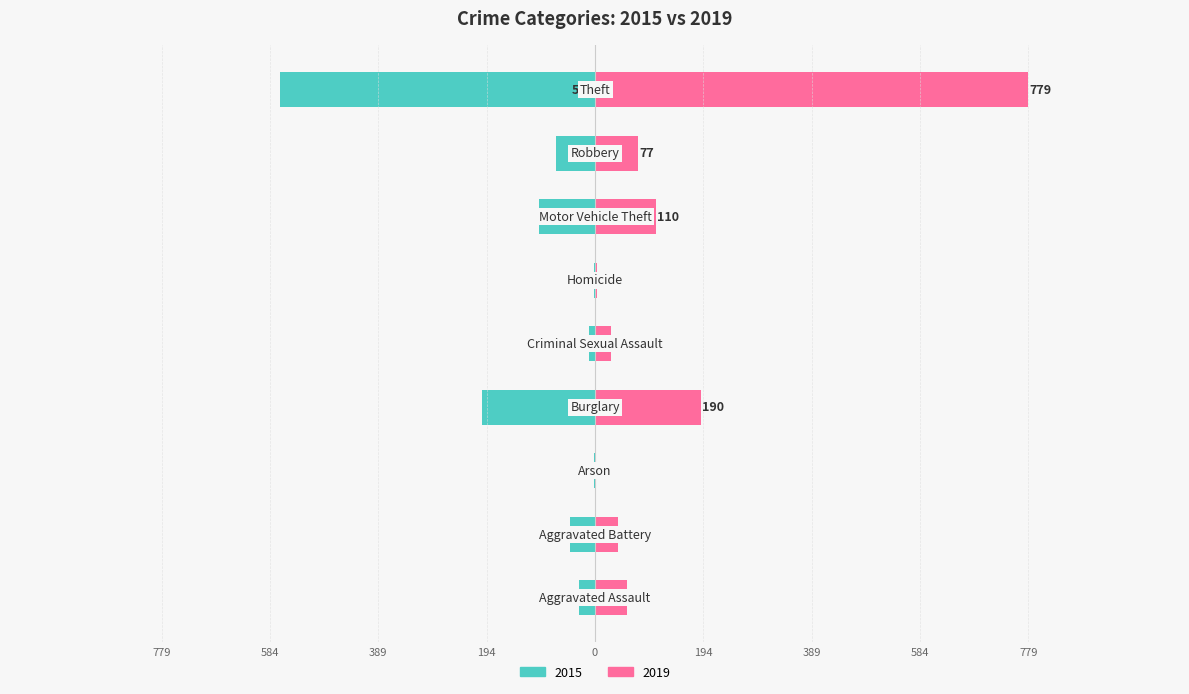

How many groups of bars are there?

9